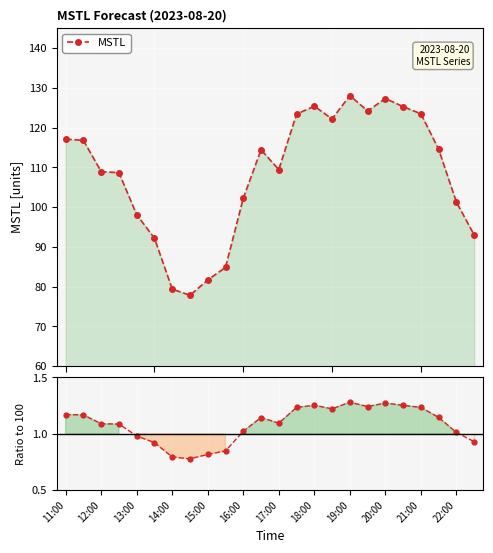

Where is Ratio to 100 nearest to the value 1?

22:00